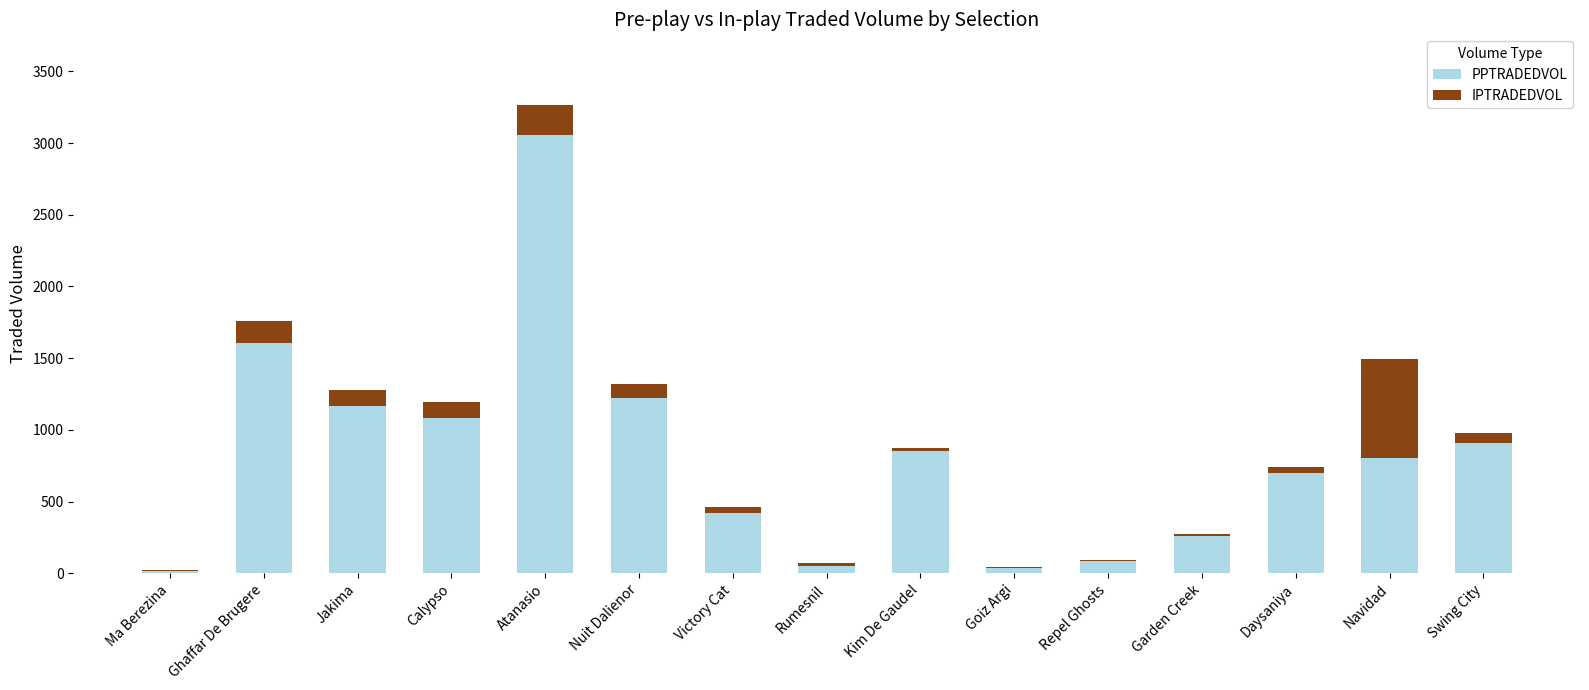

What are all the series names shown in the legend?

PPTRADEDVOL, IPTRADEDVOL